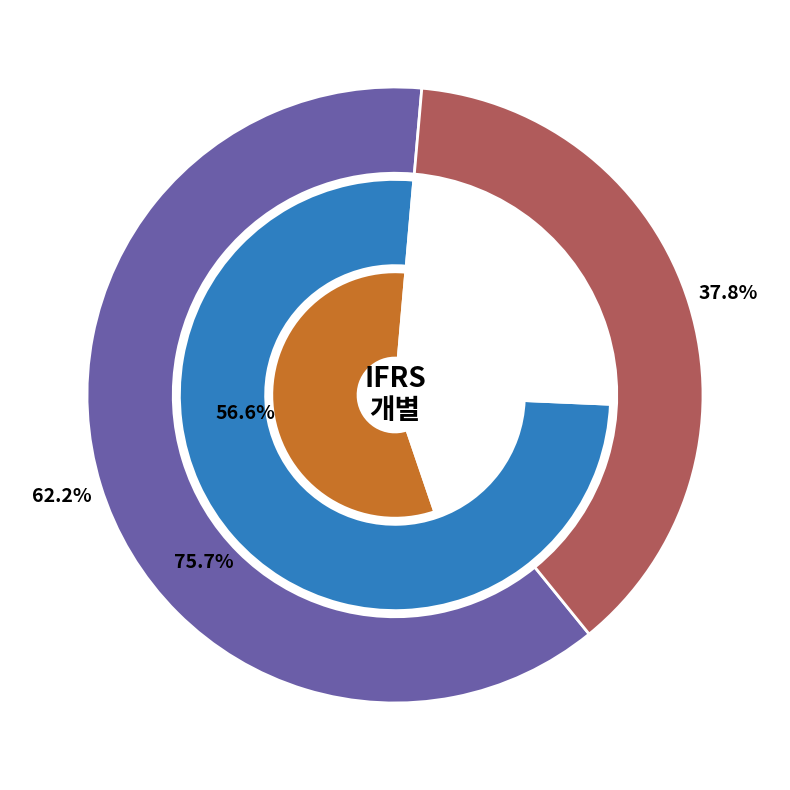

Does any single category account for the majority?

No